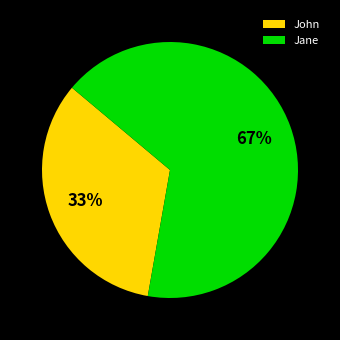

How many segments does this pie chart have?

2